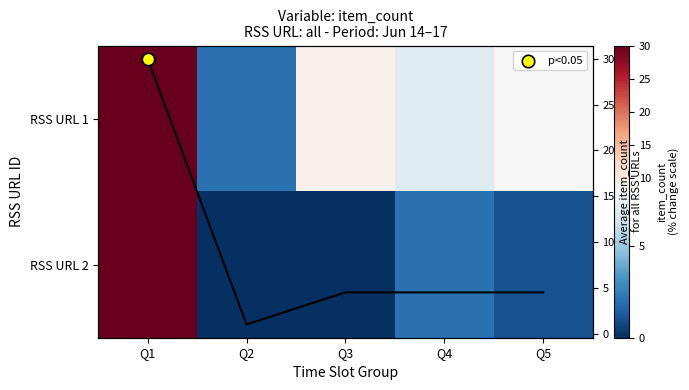

At which label is RSS URL 1 closest to 16?

Q3